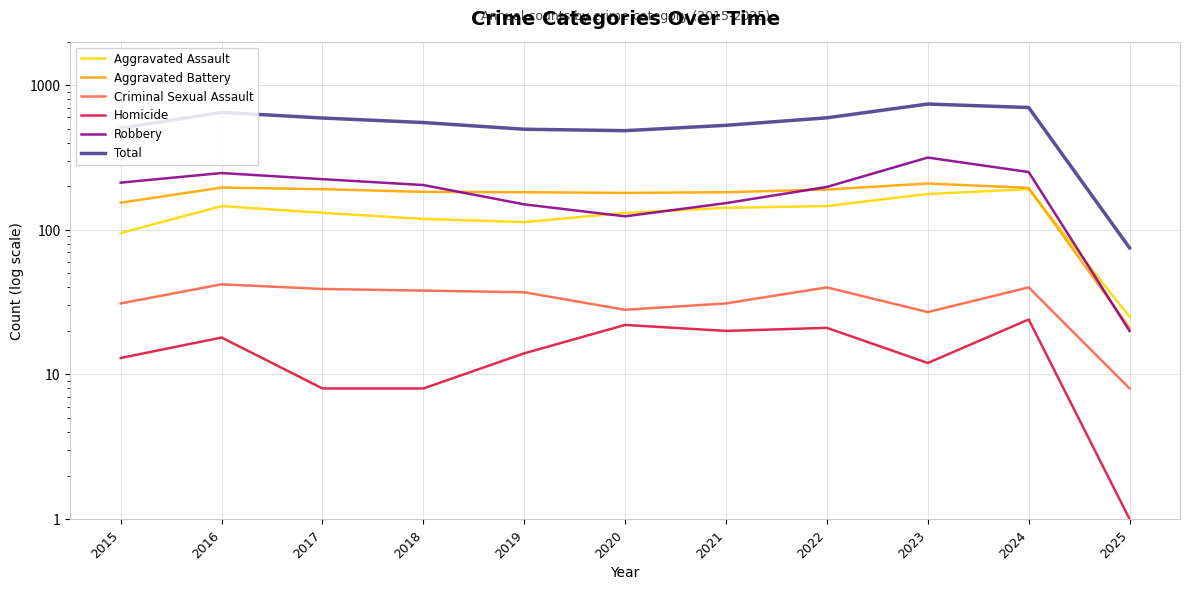

The Robbery series shows 152 at 2017. True or false?

False